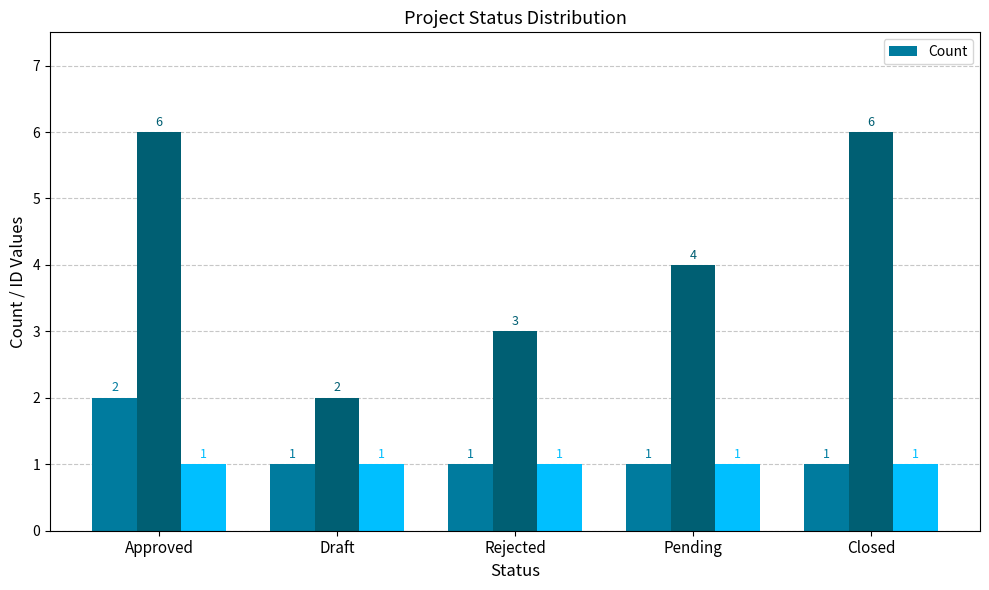

Reading left to right, list all the values displayed in this chart.

Approved=2	Draft=1	Rejected=1	Pending=1	Closed=1